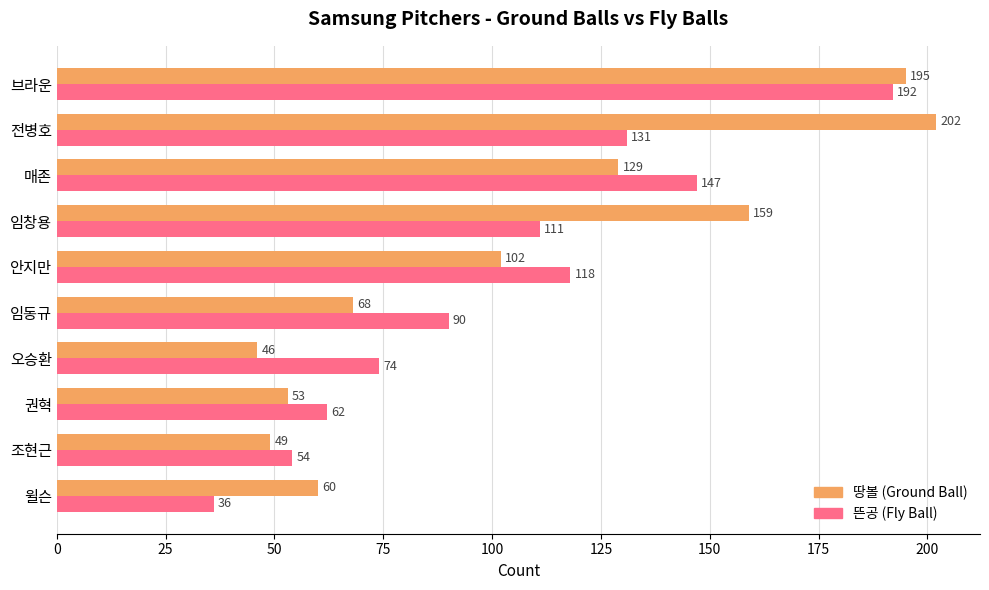

What is the spread (max minus min) of values at 임창용?

48